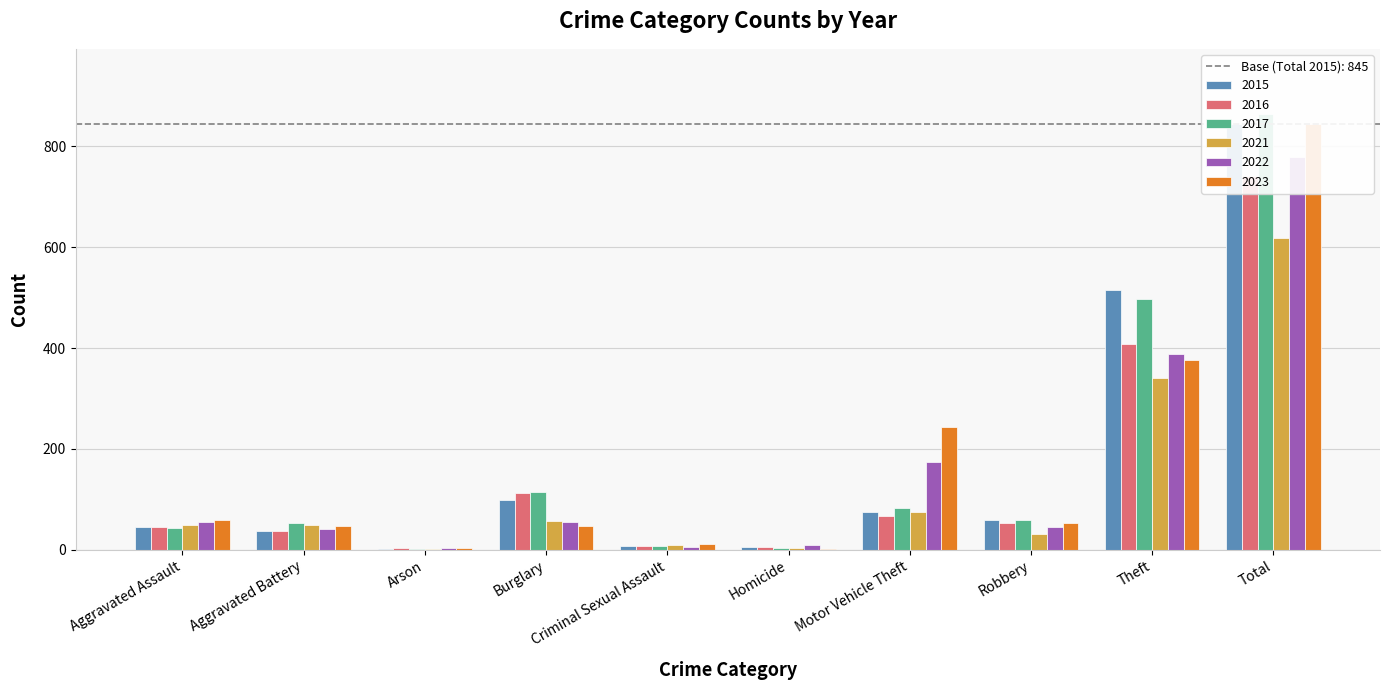

What is the smallest value displayed?

1